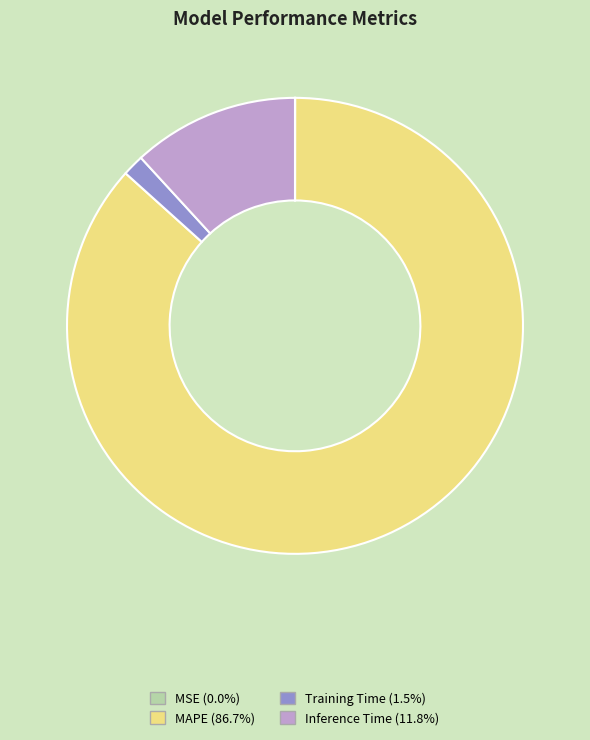

Does any single category account for the majority?

Yes